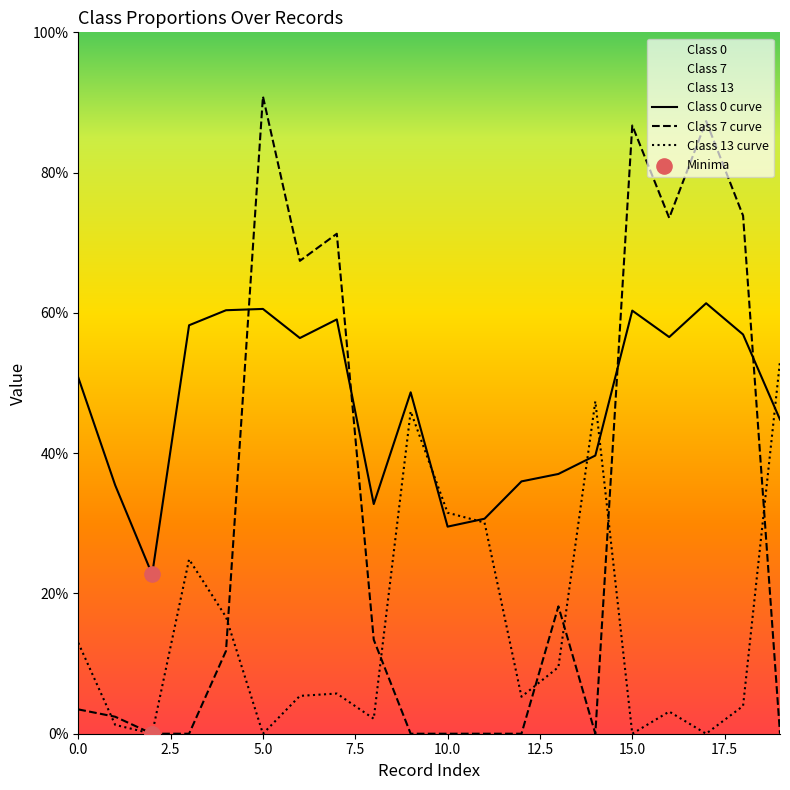

Which series contains the highest Y value?

Class 7